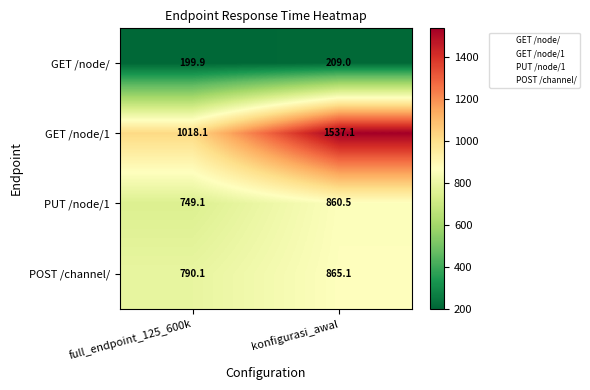

How many data points does each series have?

2